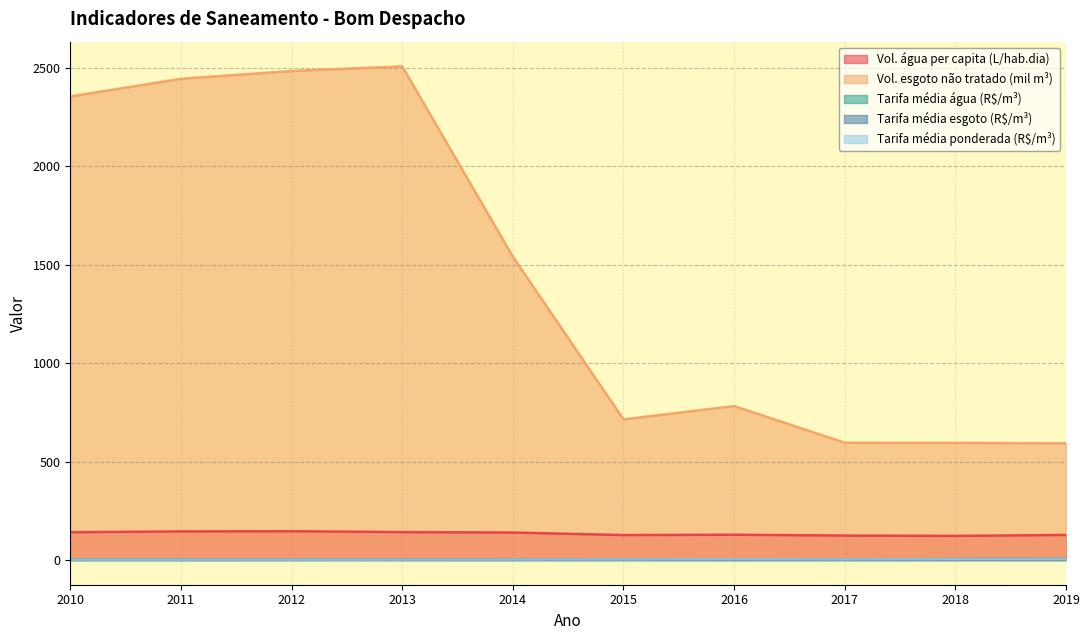

Reading left to right, transcribe all the data shown in this chart.

Volume_de_agua_consumida_per_capita: 2010=141.4	2011=145.4	2012=146.5	2013=142.1	2014=139.8	2015=127.0	2016=128.6	2017=124.4	2018=122.8	2019=127.5
Volume_de_esgoto_nao_tratado: 2010=2355.4	2011=2445.4	2012=2484.8	2013=2508.4	2014=1541.4	2015=714.8	2016=782.4	2017=596.0	2018=595.3	2019=593.3
Tarifa_media_de_agua: 2010=2.8	2011=2.8	2012=2.9	2013=3.0	2014=3.2	2015=3.4	2016=4.1	2017=3.5	2018=4.7	2019=5.2
Tarifa_media_de_coleta_de_esgoto: 2010=1.3	2011=1.3	2012=1.4	2013=1.5	2014=2.2	2015=2.8	2016=3.6	2017=2.9	2018=4.1	2019=4.8
Tarifa_media_ponderada: 2010=2.0	2011=2.1	2012=2.2	2013=2.3	2014=2.7	2015=3.1	2016=3.9	2017=3.2	2018=4.4	2019=5.0